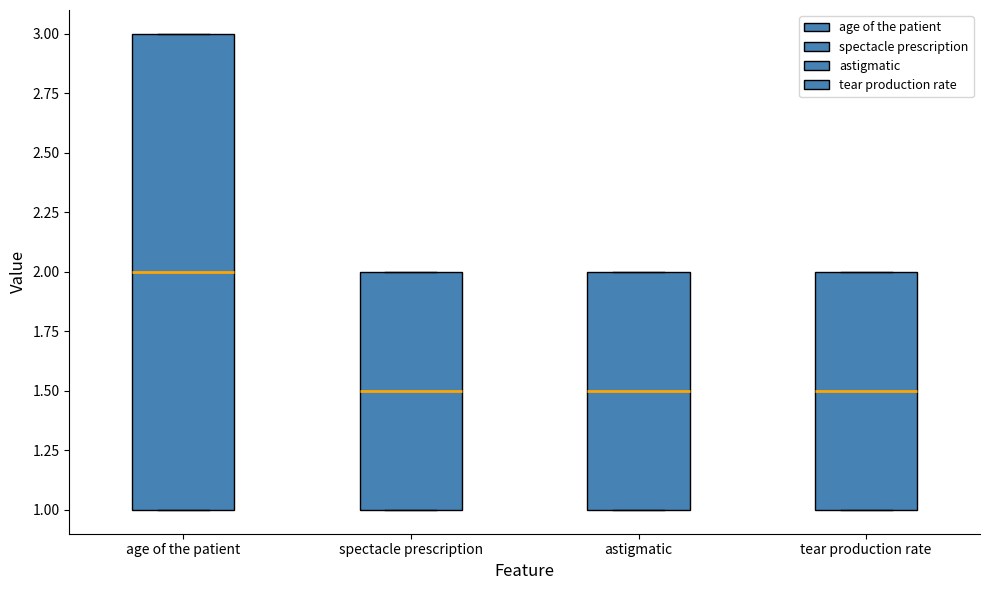

Reading left to right, read every box against the y-axis: the position of its median line, the range the box covers, and the ends of its whiskers. The values are not printed on the chart, so give them approximately, as read against the axis.

age of the patient: median 2.0, box 1.0 to 3.0, whiskers 1.0 to 3.0
spectacle prescription: median 1.5, box 1.0 to 2.0, whiskers 1.0 to 2.0
astigmatic: median 1.5, box 1.0 to 2.0, whiskers 1.0 to 2.0
tear production rate: median 1.5, box 1.0 to 2.0, whiskers 1.0 to 2.0